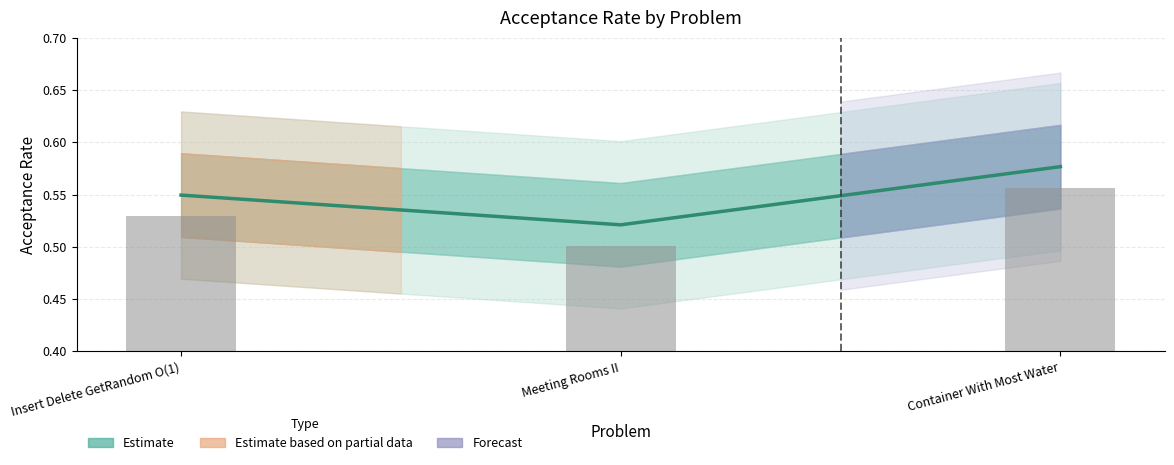

Which has a higher value, Meeting Rooms II or Container With Most Water?

Container With Most Water